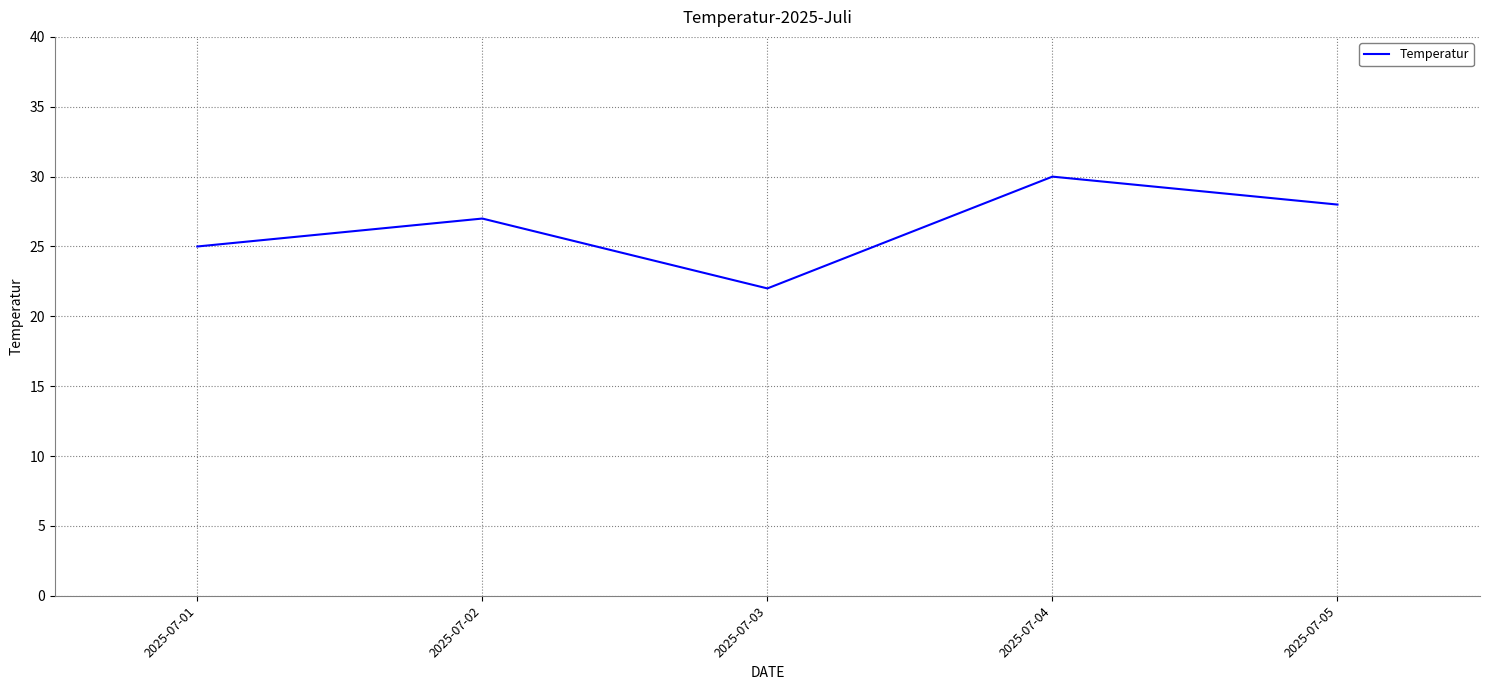

What is the difference between the values at 2025-07-03 and 2025-07-04?

8